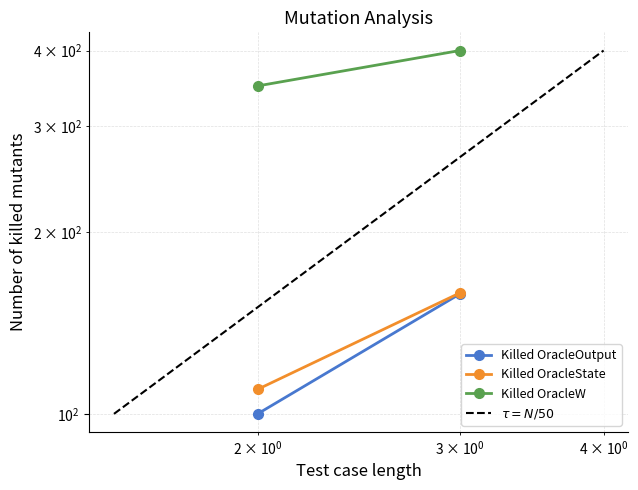

Which series has the largest range (max minus min)?

$\tau = N/50$